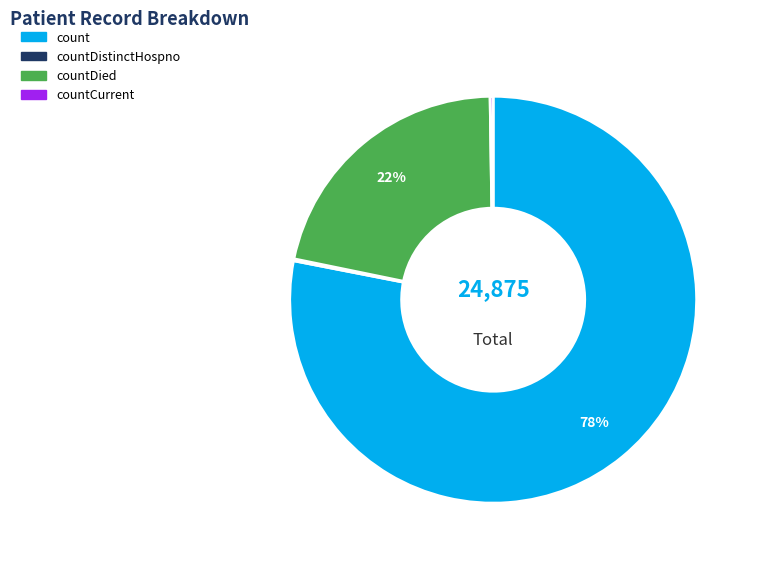

To the nearest percent, what is the average slice percentage?

25%